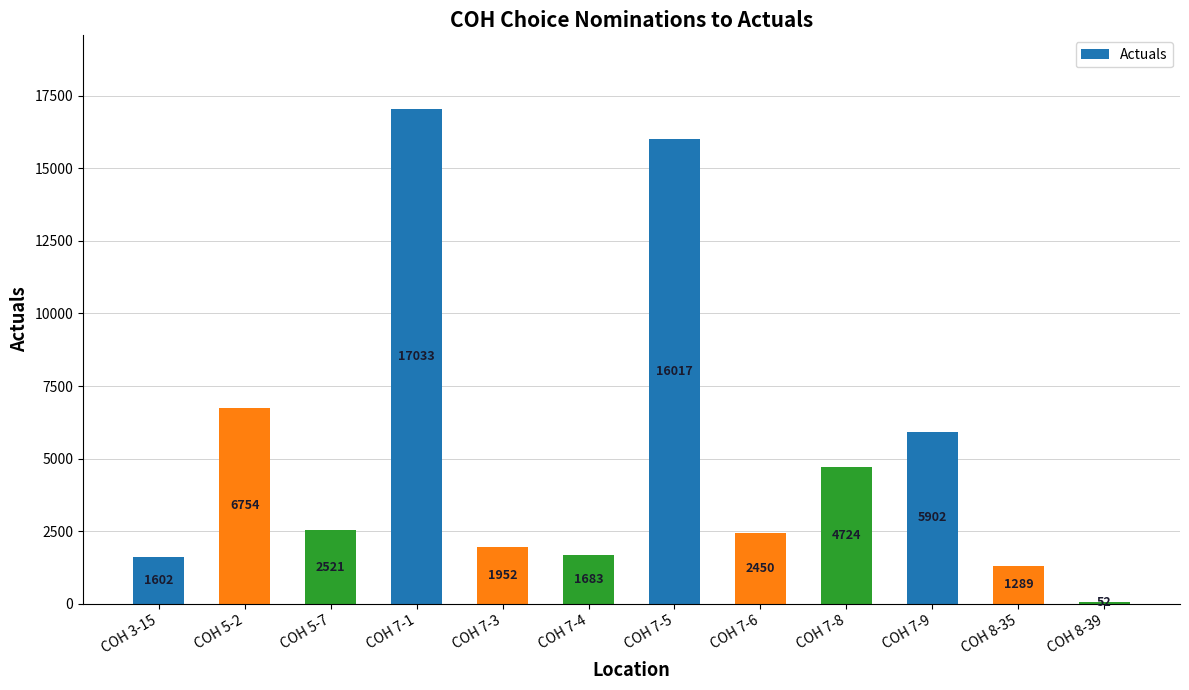

What is the average value?

5165